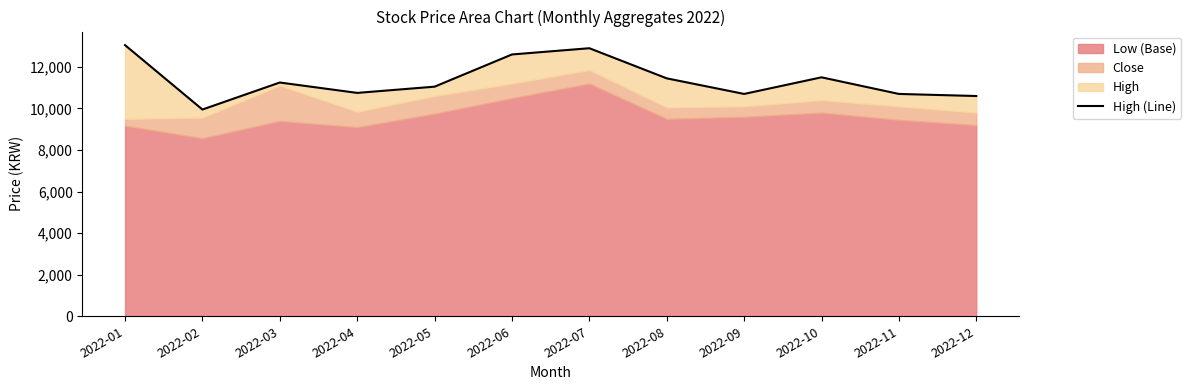

What is the difference between the second highest and minimum values?

2950